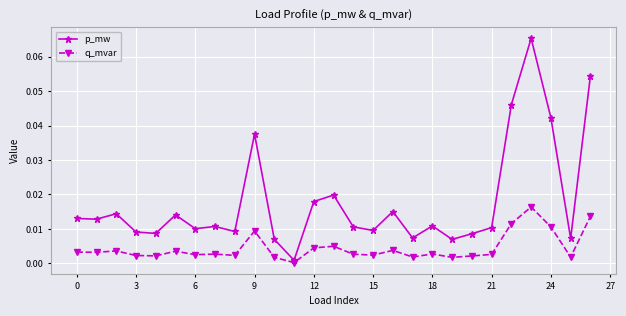

Rank the series by their average value, from lowest to highest.

q_mvar, p_mw